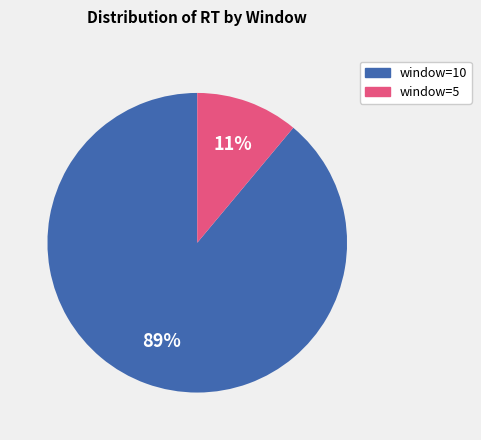

True or false: window=5 accounts for 11% of the total.

True